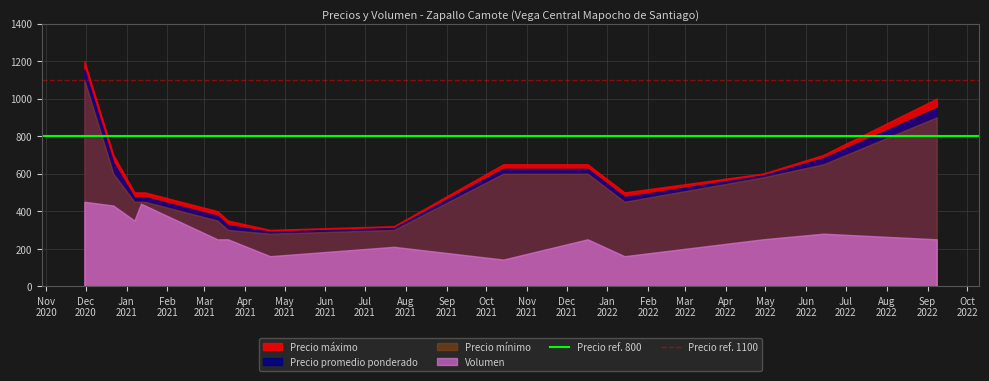

Which series has the widest spread of values?

Precio máximo